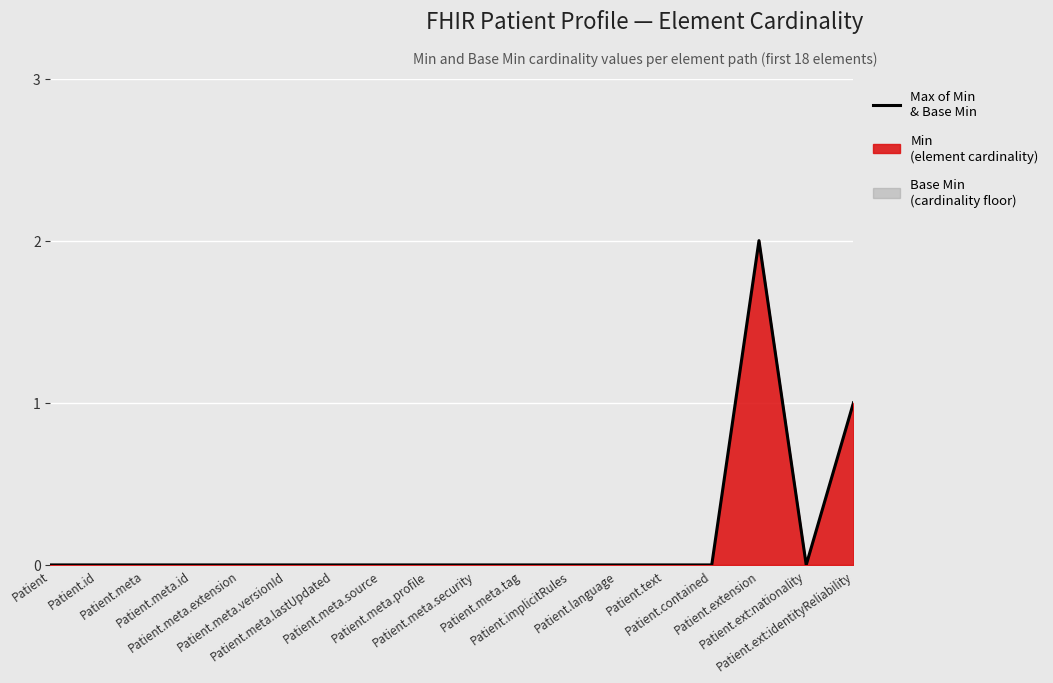

Rank the categories by value from lowest to highest.

Patient, Patient.id, Patient.meta, Patient.meta.id, Patient.meta.extension, Patient.meta.versionId, Patient.meta.lastUpdated, Patient.meta.source, Patient.meta.profile, Patient.meta.security, Patient.meta.tag, Patient.implicitRules, Patient.language, Patient.text, Patient.contained, Patient.ext:nationality, Patient.ext:identityReliability, Patient.extension